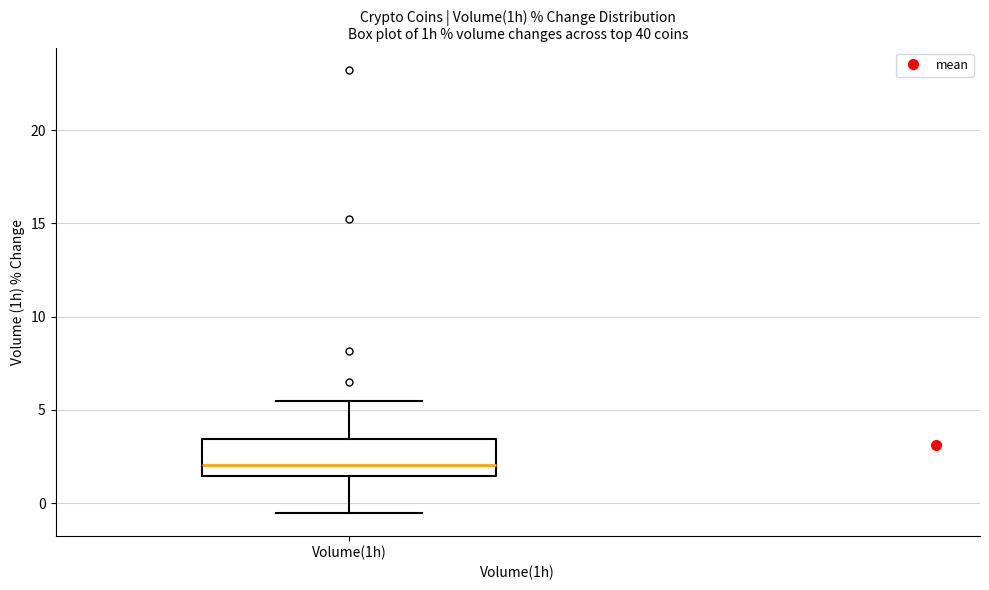

Read this box plot against the y-axis: the position of the median line, the range covered by the box, and the ends of both whiskers. The values are not printed on the chart, so give them approximately, as read against the axis.

median 2.0, box 1.5 to 3.5, whiskers -0.5 to 5.5